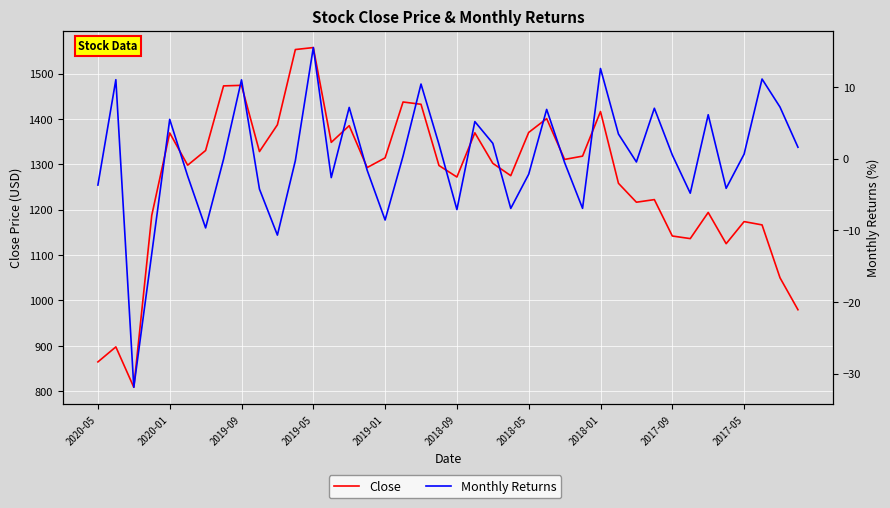

How many data points in Close are less than 1302?

20